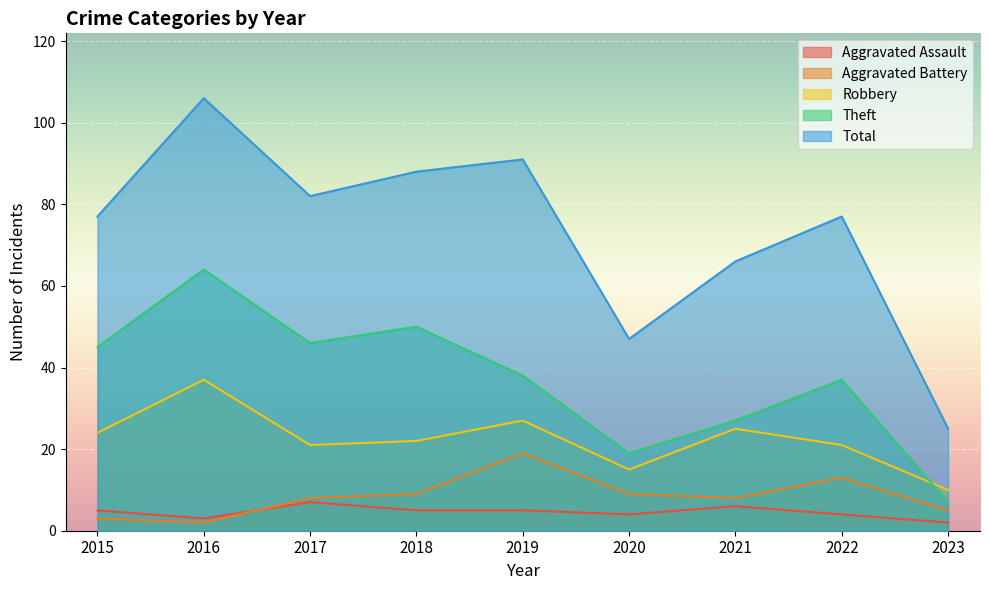

What is the minimum value shown in the chart?

2